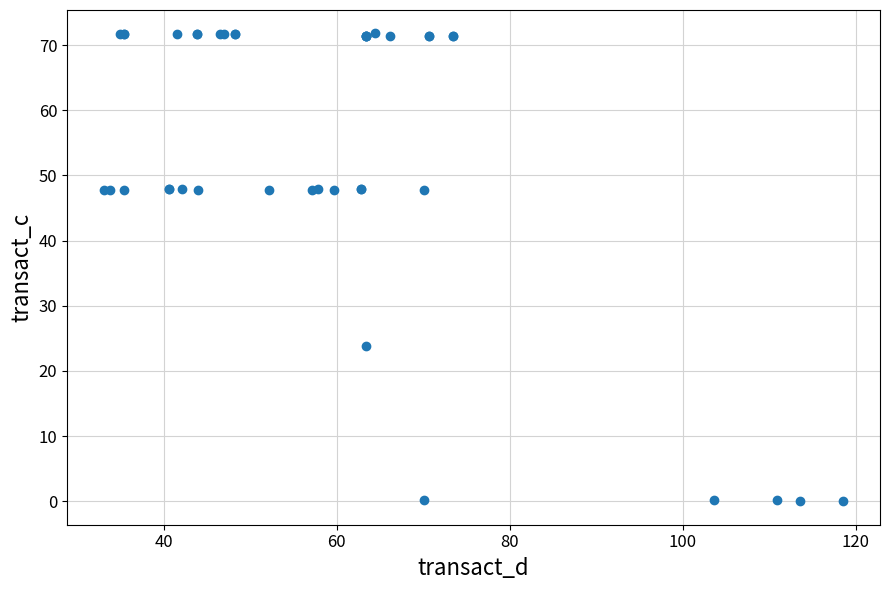

What Y value in the scatter plot is closest to 35?

23.8